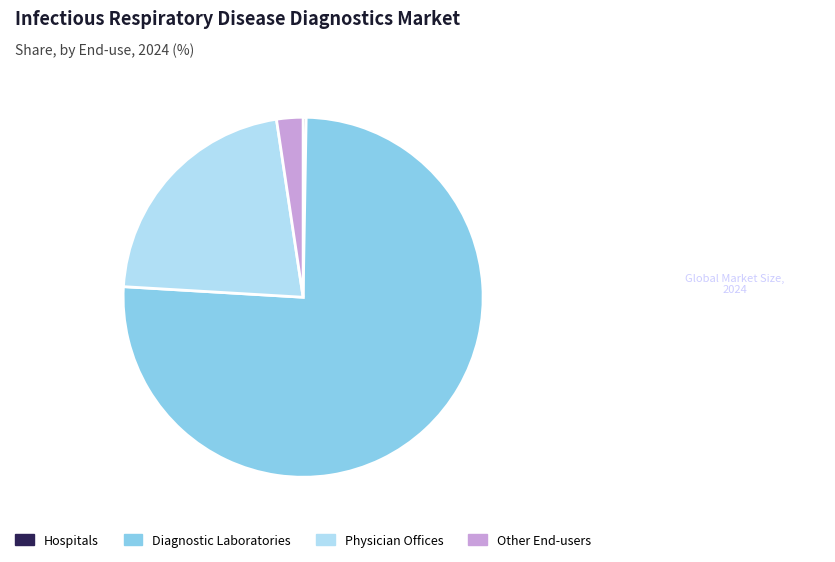

Which category has the biggest portion of the pie?

Diagnostic Laboratories